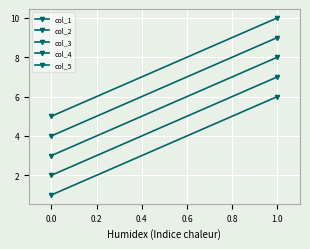

What is the value of the col_4 point at the 2nd from the left?

9